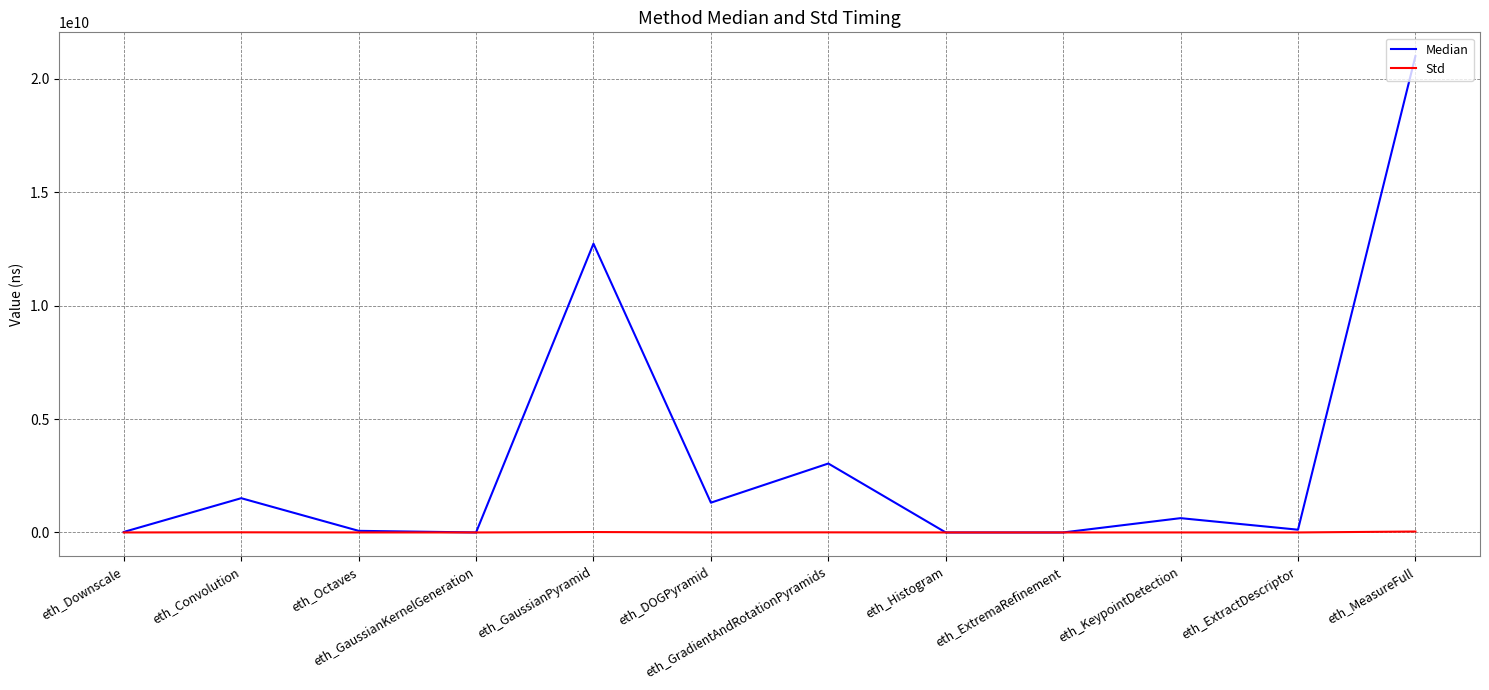

At eth_GaussianPyramid, list the series in order from largest to smallest.

Median, Std